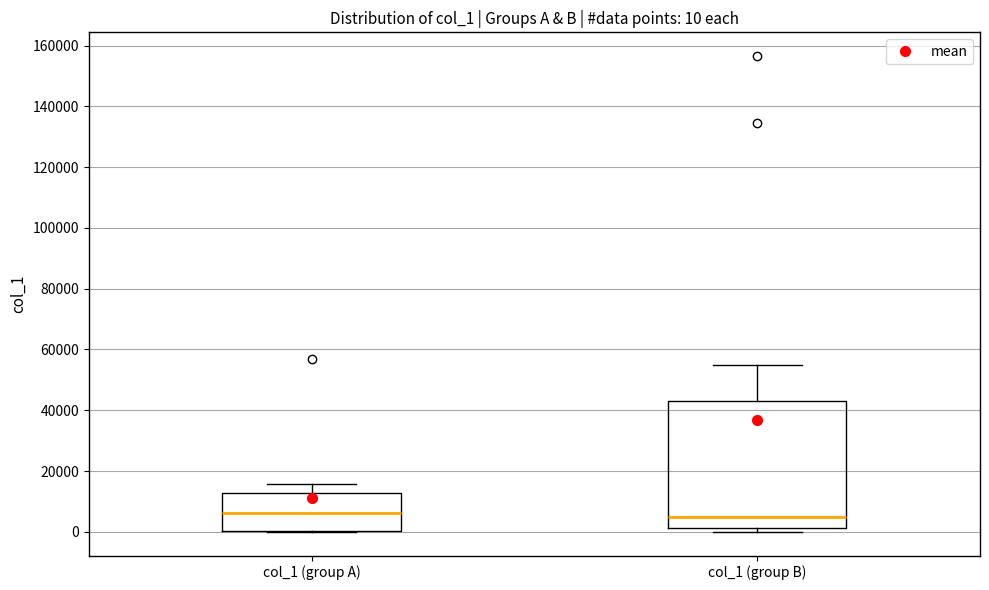

Comparing the boxes themselves (not the whiskers), which one is the tallest?

col_1 (group B)